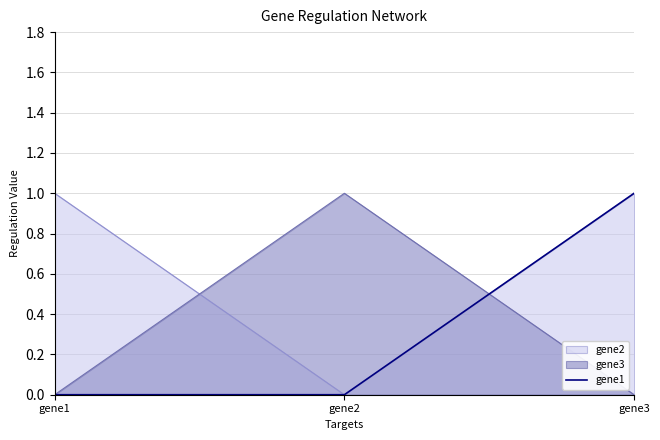

Which label corresponds to the largest value in the chart?

gene3